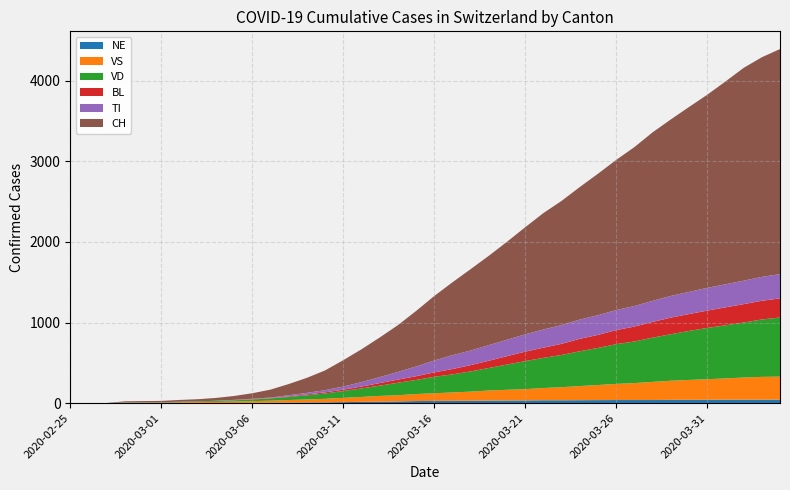

Reading left to right, what are all the values shown in this chart?

NE: 0	0	0	0	0	0	1	1	1	2	3	5	7	9	10	13	16	19	22	26	28	29	30	32	33	34	36	36	37	38	39	39	39	41	41	42	43	43	43	43
VS: 0	0	0	6	6	7	10	12	15	18	22	26	32	37	44	53	61	71	76	87	95	104	113	125	133	140	152	162	175	187	200	210	225	237	247	255	264	275	283	286
VD: 0	0	0	4	4	4	6	8	11	15	21	27	38	52	66	84	106	127	155	175	204	224	251	279	313	348	374	400	432	460	493	516	549	577	608	636	659	682	712	733
BL: 0	0	0	0	1	1	1	1	2	3	4	5	7	10	14	18	23	32	39	46	55	66	78	90	104	117	126	138	154	162	174	185	195	206	209	215	222	228	232	237
TI: 0	0	0	0	0	0	0	0	1	3	5	7	14	20	27	38	55	74	95	121	147	172	181	194	204	215	226	233	239	244	249	255	261	269	275	282	286	291	296	302
CH: 0	1	2	13	15	16	22	27	35	48	68	98	139	186	245	327	407	491	580	688	800	904	1009	1108	1215	1328	1444	1540	1644	1755	1862	1971	2090	2189	2293	2395	2515	2639	2724	2791